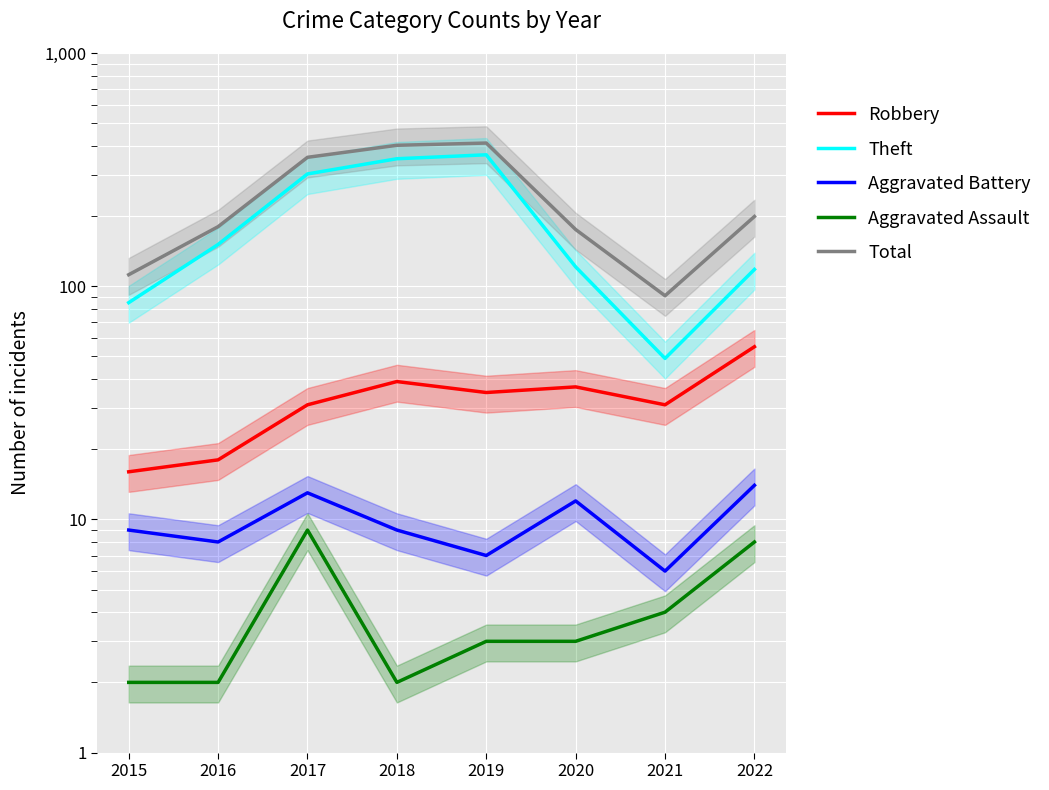

Which category has the lowest value across all series?

2015